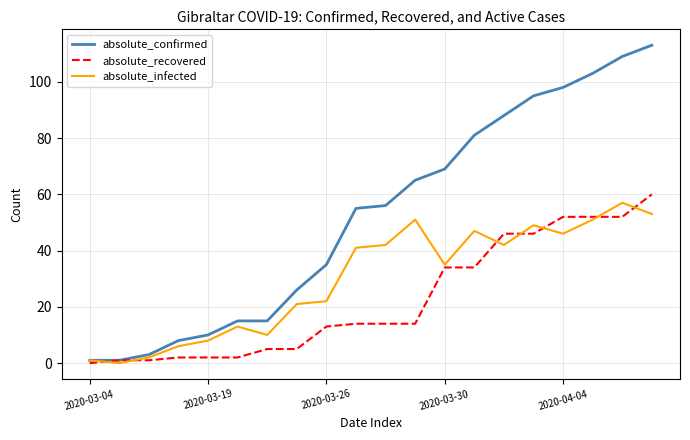

List the series in order of their peak value, highest first.

absolute_confirmed, absolute_recovered, absolute_infected